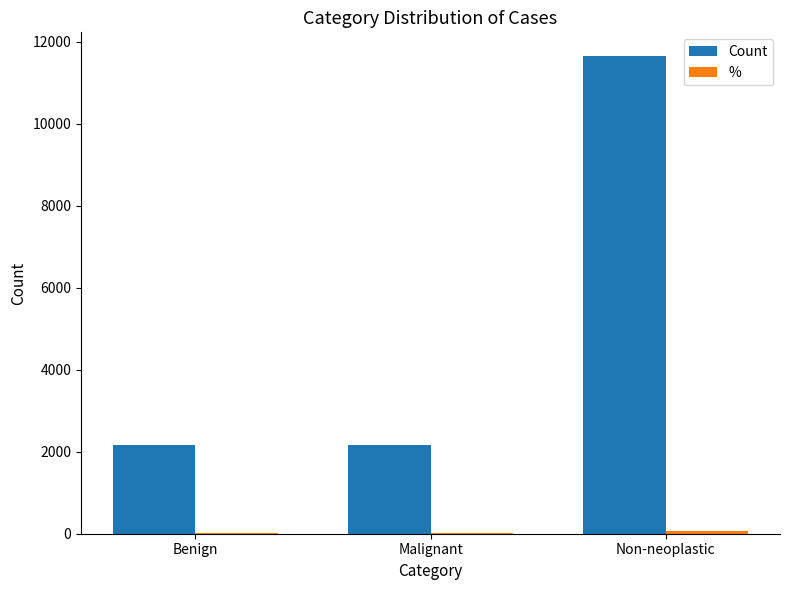

At which category does the chart reach its peak across all series?

Non-neoplastic